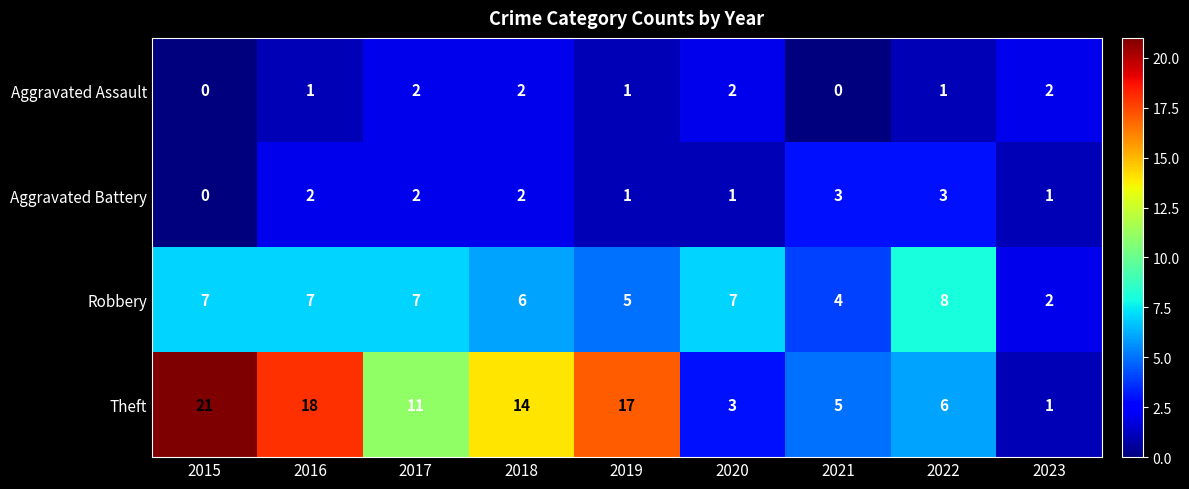

Rank the series by their maximum value, from lowest to highest.

Aggravated Assault, Aggravated Battery, Robbery, Theft